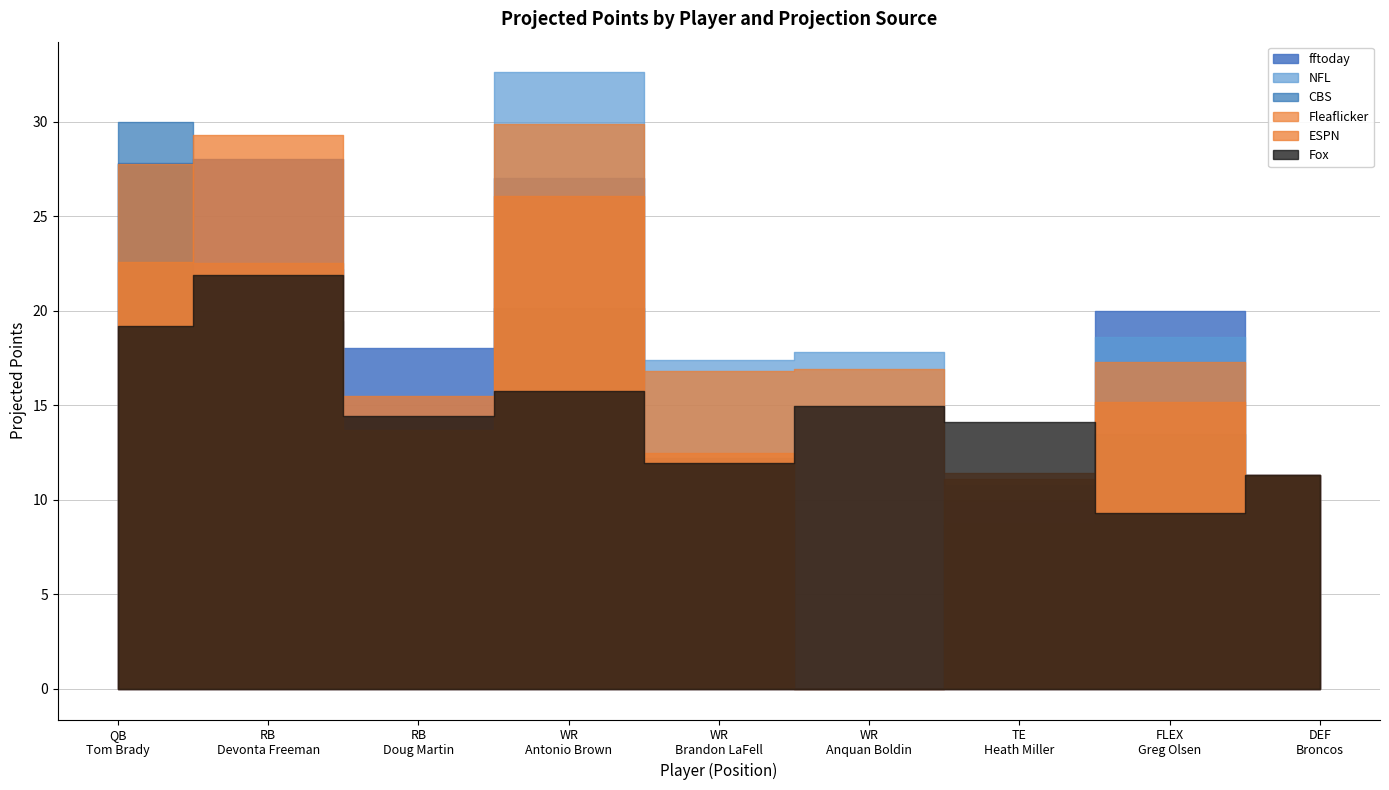

Count the number of categories in the chart.

9